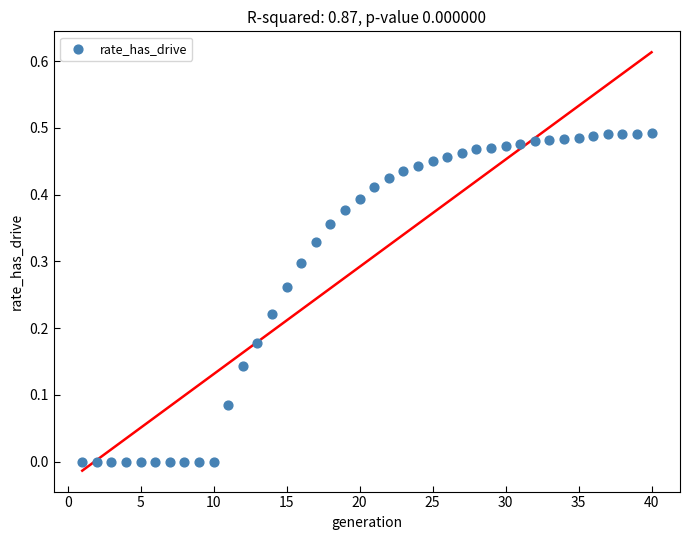

What is the range of X values (max minus min)?

39.0